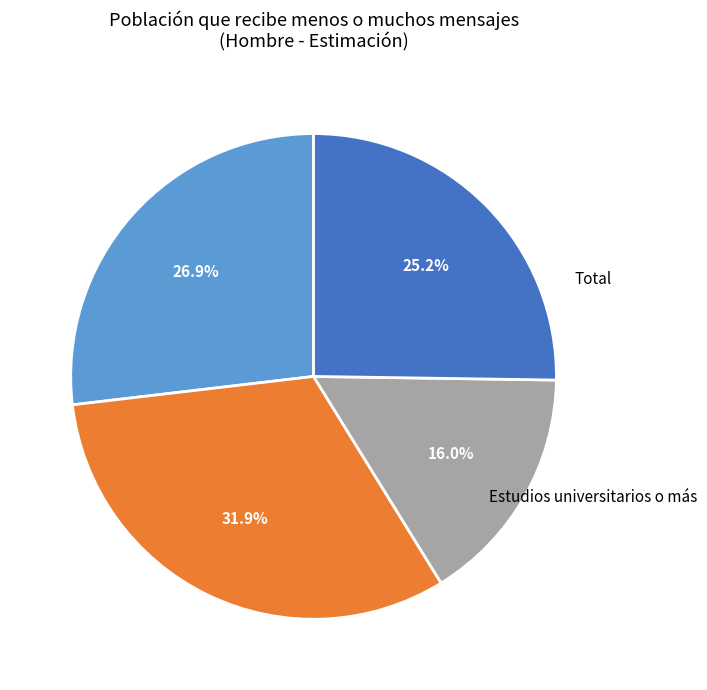

Is there any slice that represents more than half of the pie?

No